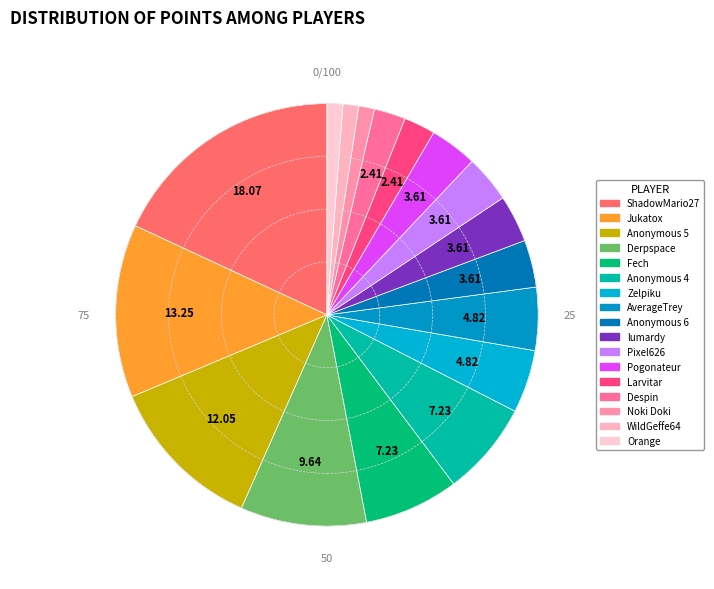

Which has a higher value, lumardy or Anonymous 4?

Anonymous 4